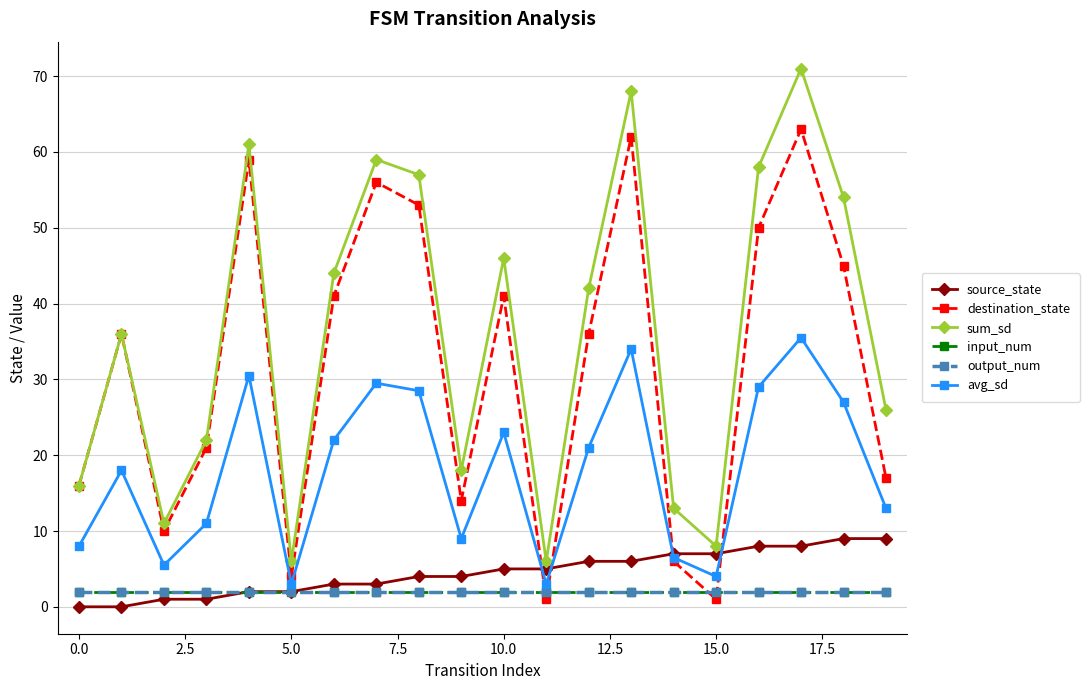

Which series has the largest range (max minus min)?

sum_sd